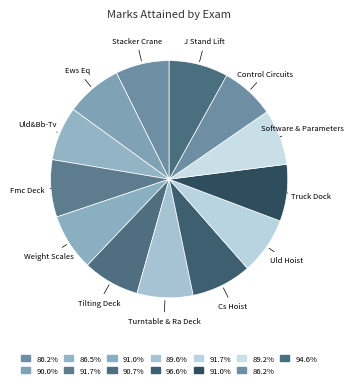

Count the number of slices in the pie.

13